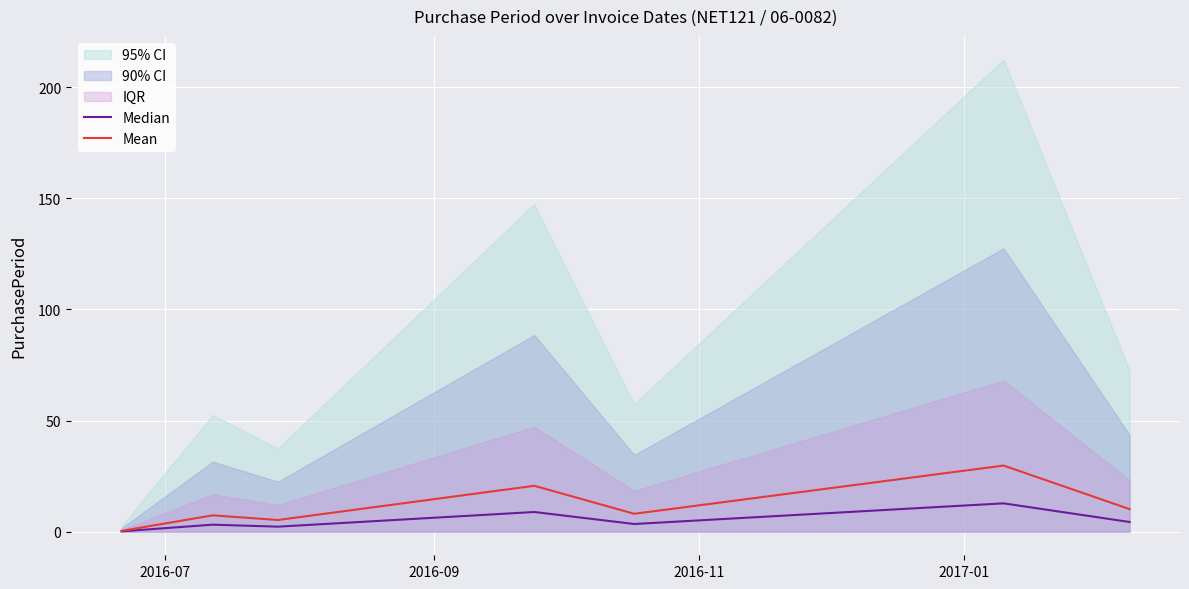

True or false: Median has more than 2 points higher than both neighbors.

True